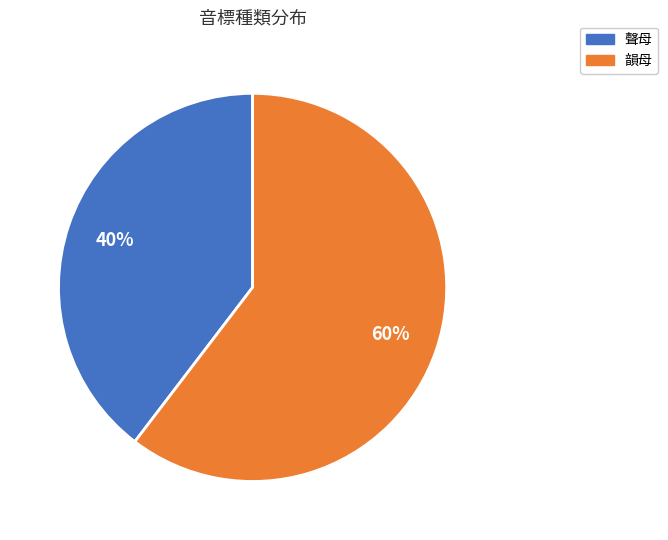

The 韻母 slice represents 60% of the pie. True or false?

True